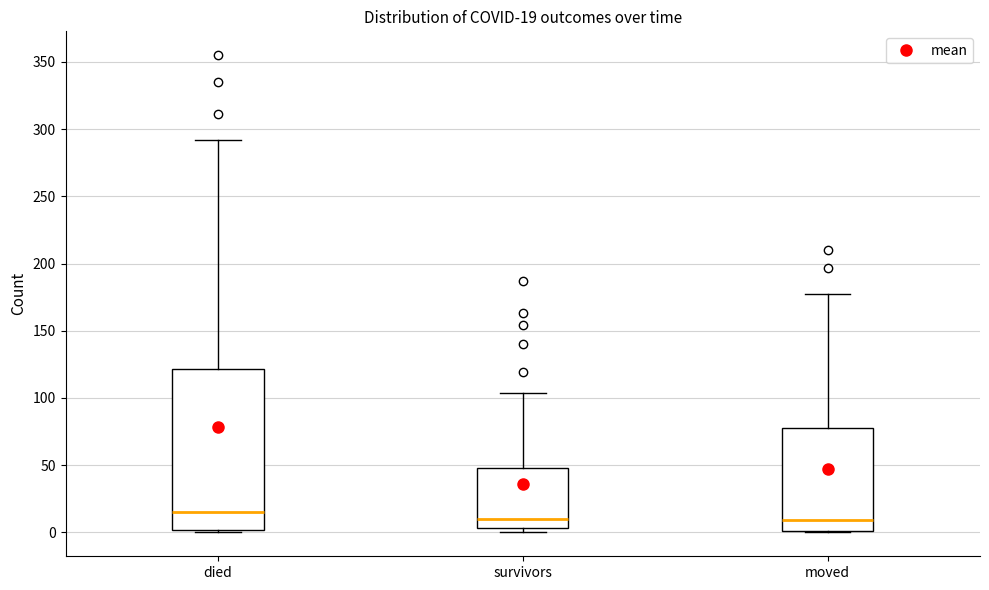

Which box is the tallest, from its lower edge to its upper edge?

died